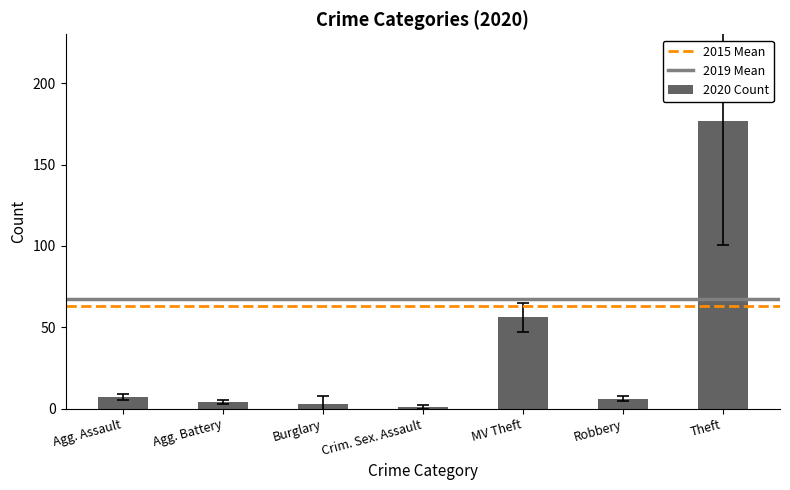

What is the label of the 1st bar from the right?

Theft